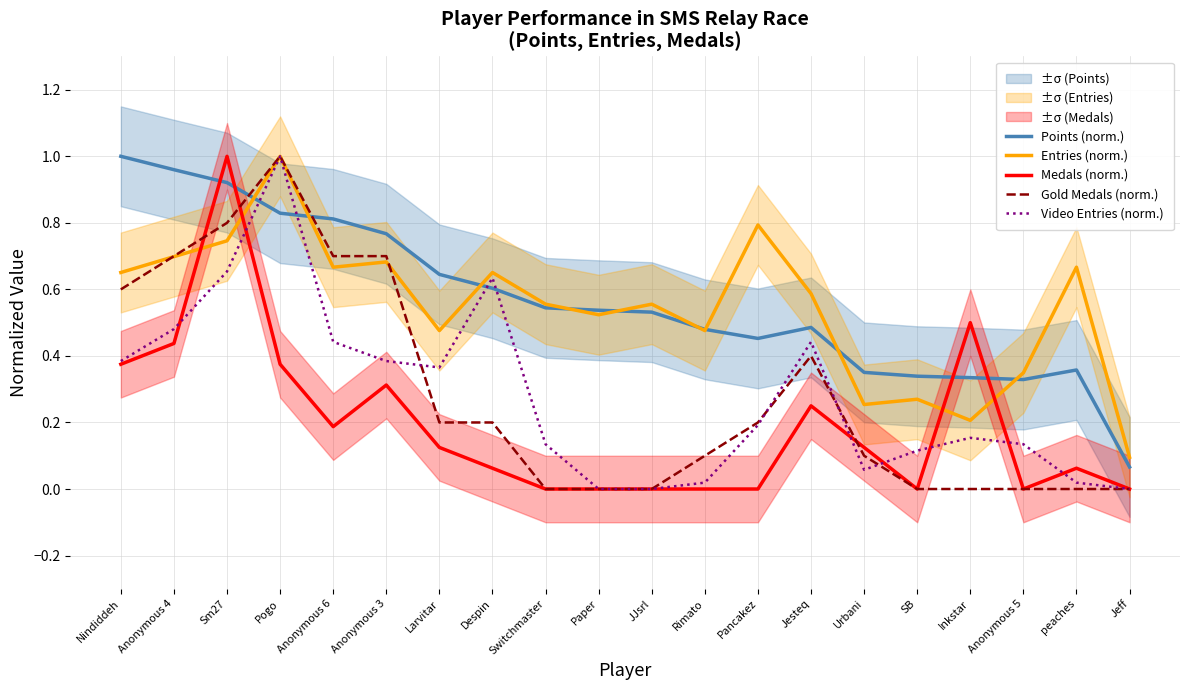

What is the spread (max minus min) of values at Nindiddeh?

0.6